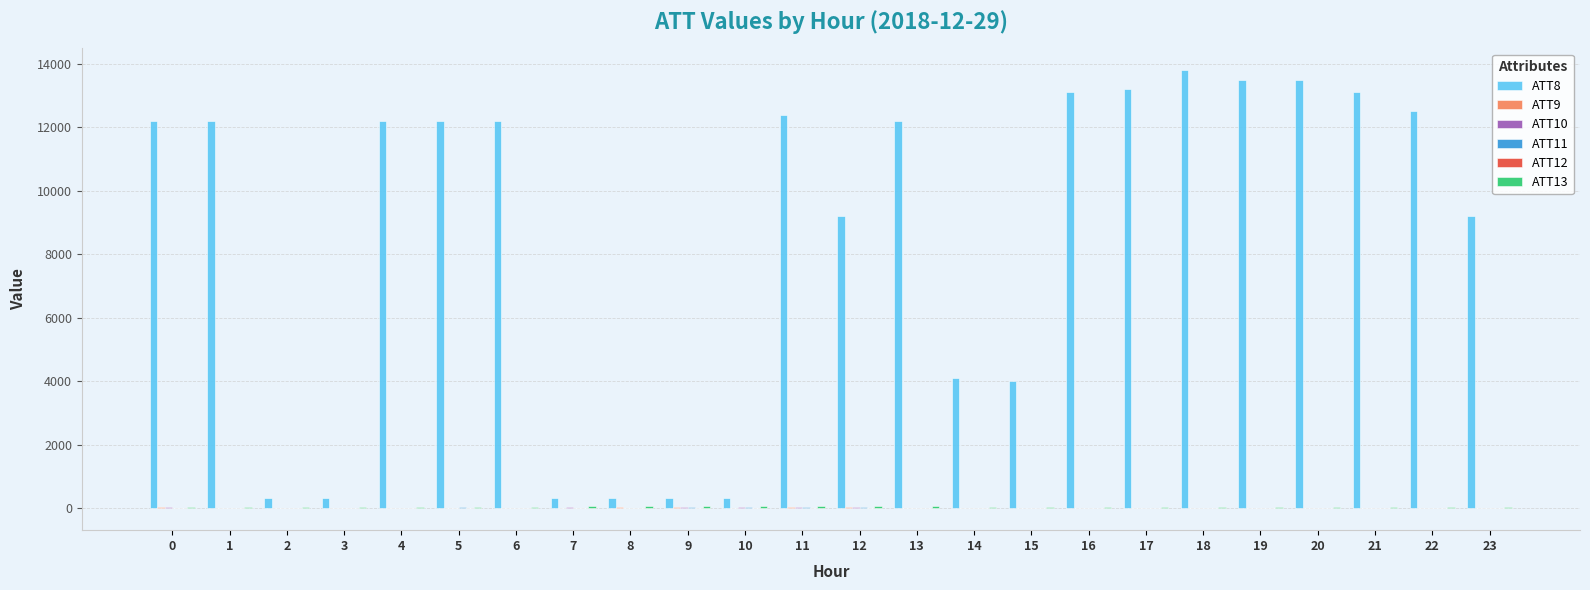

What is the sum of the ATT11 values at 18 and 5?

5.4